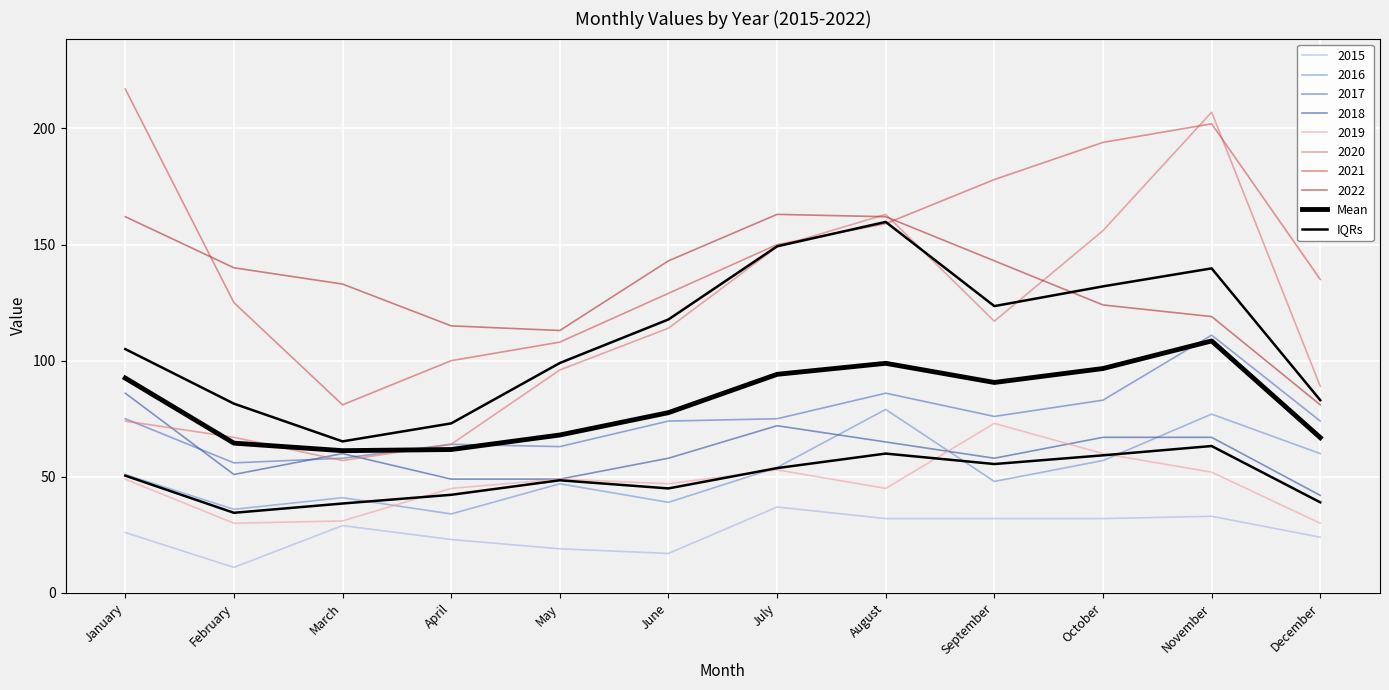

At how many categories does at least one series exceed 53?

12